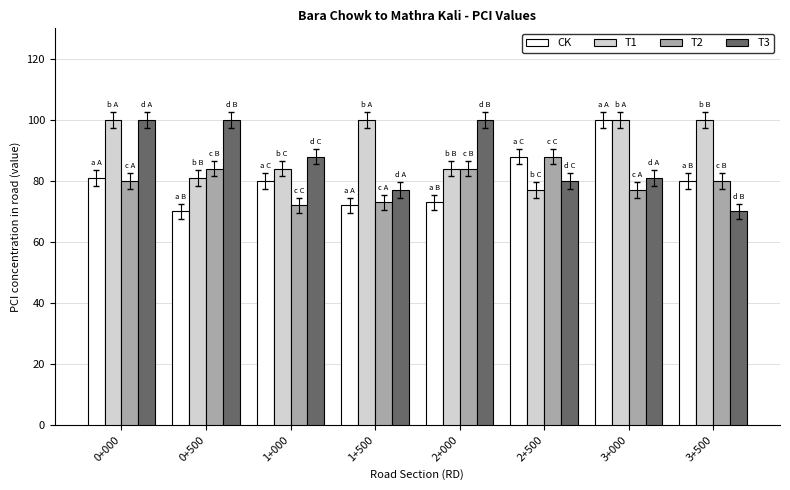

What is the total value across all series at 0+500?

335